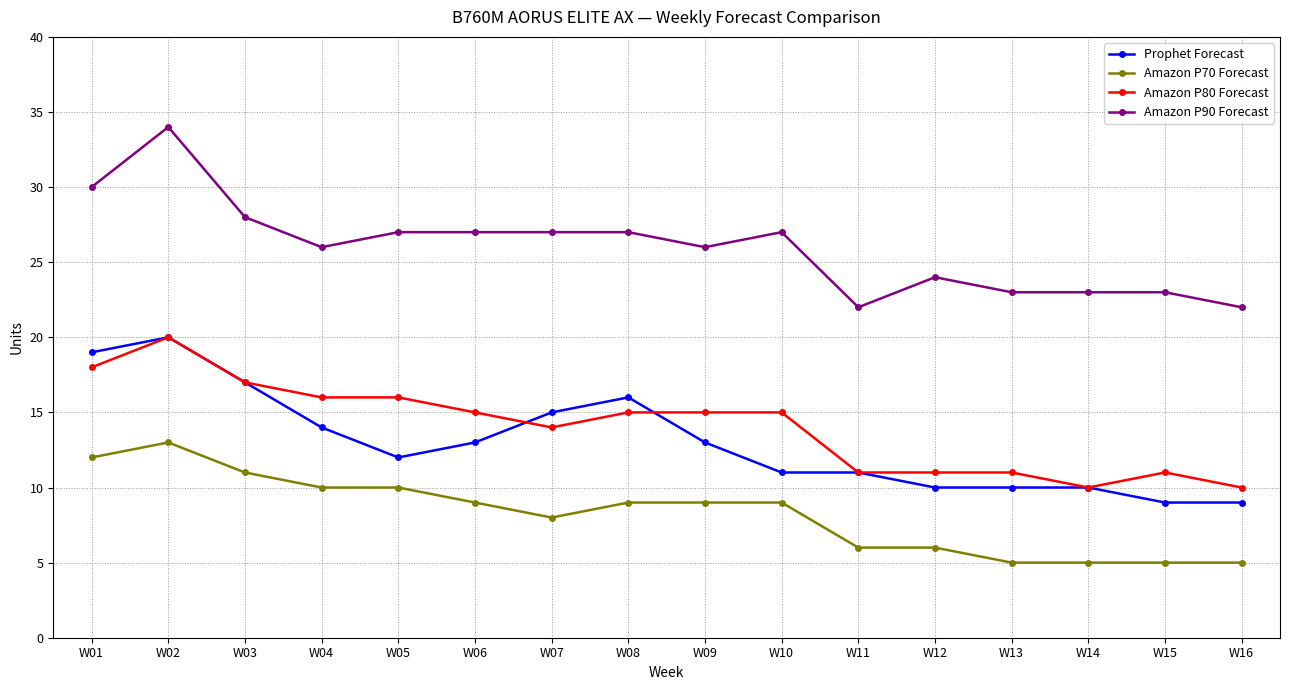

Between W02 and W03, which series saw the biggest shift?

Amazon P90 Forecast